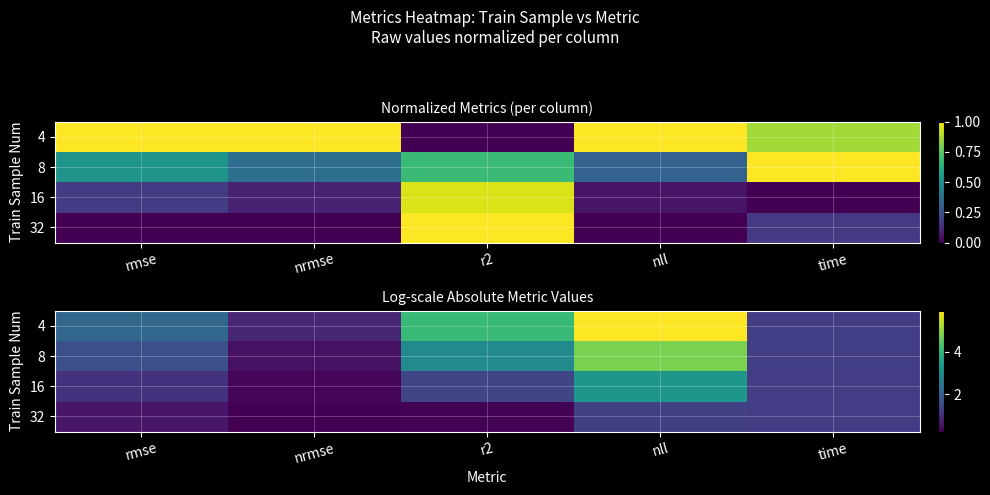

Is it true that 4 equals 1.3 at time?

True